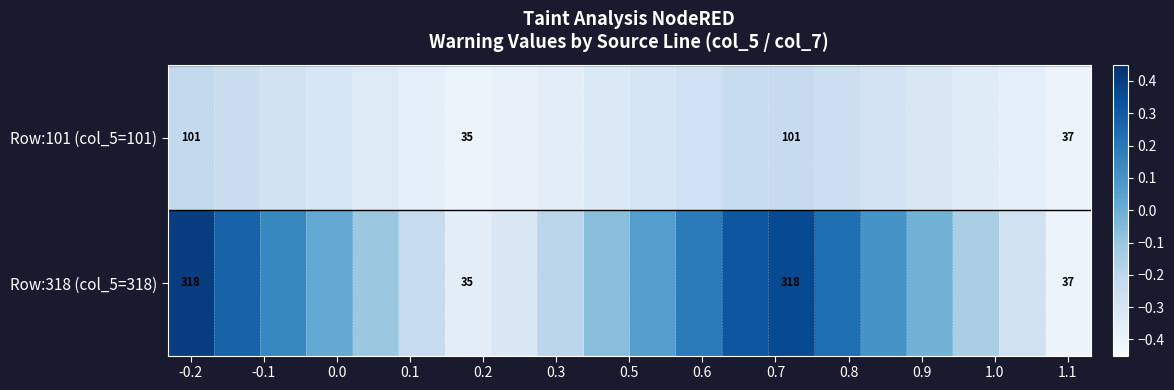

Rank the series by their average value, from lowest to highest.

Row:101 (col_5=101), Row:318 (col_5=318)